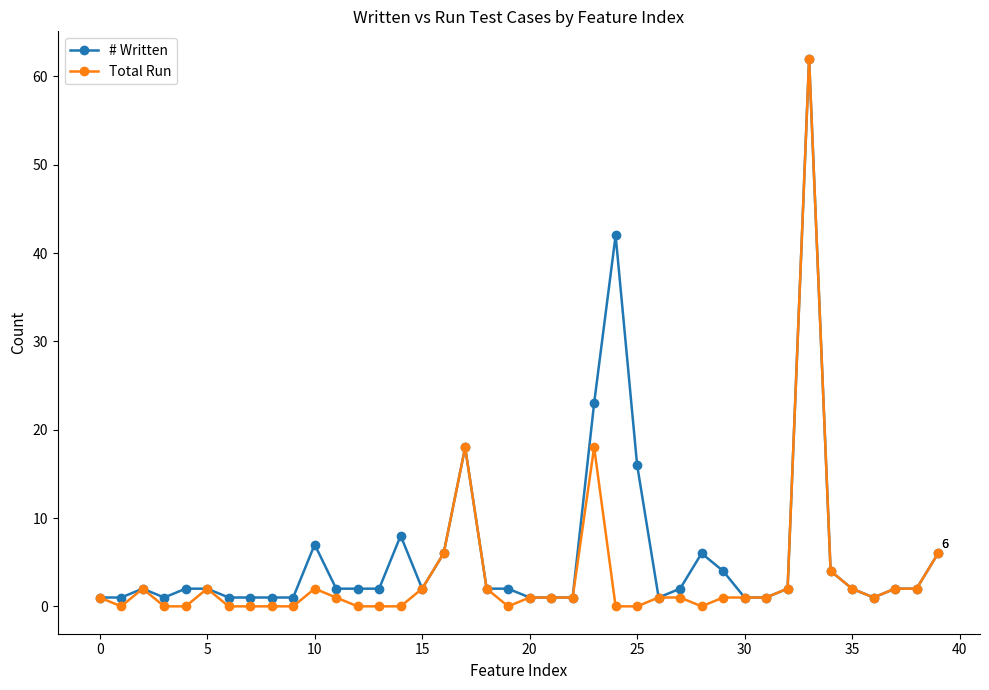

What is the highest value of the # Written series?

62